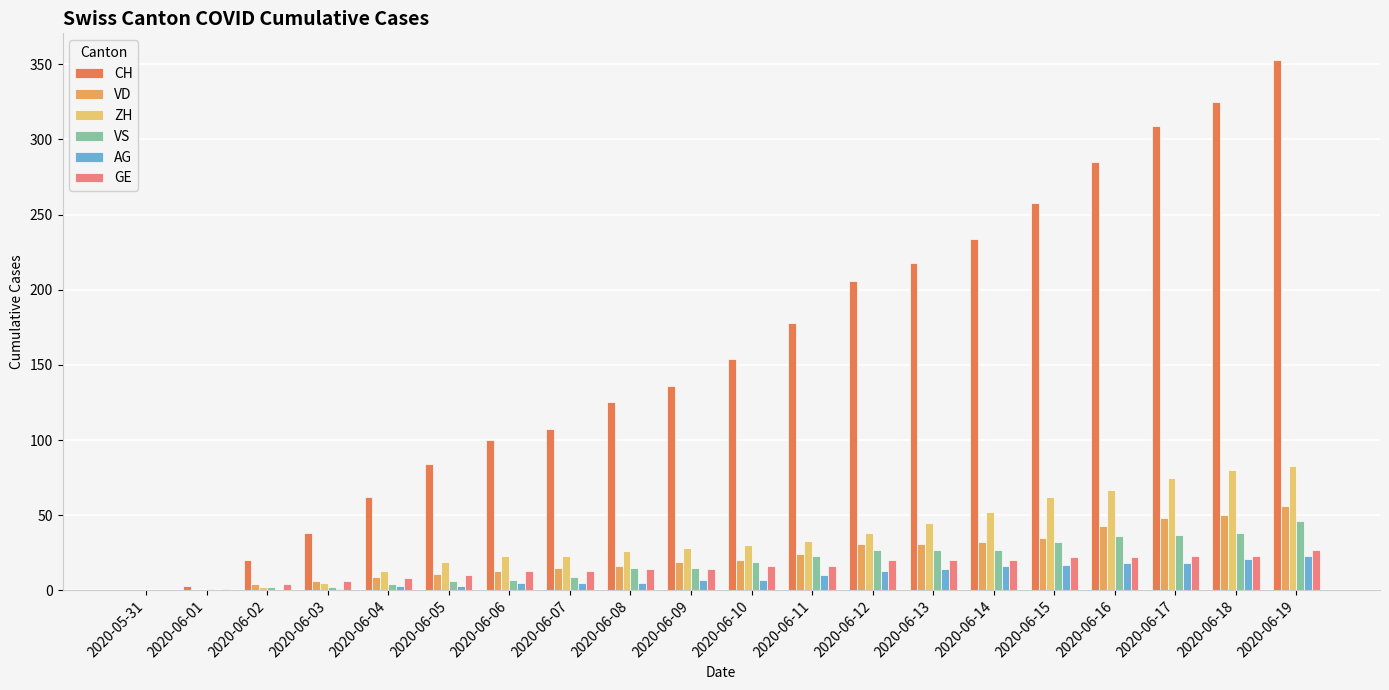

Which series has the largest total across all categories?

CH